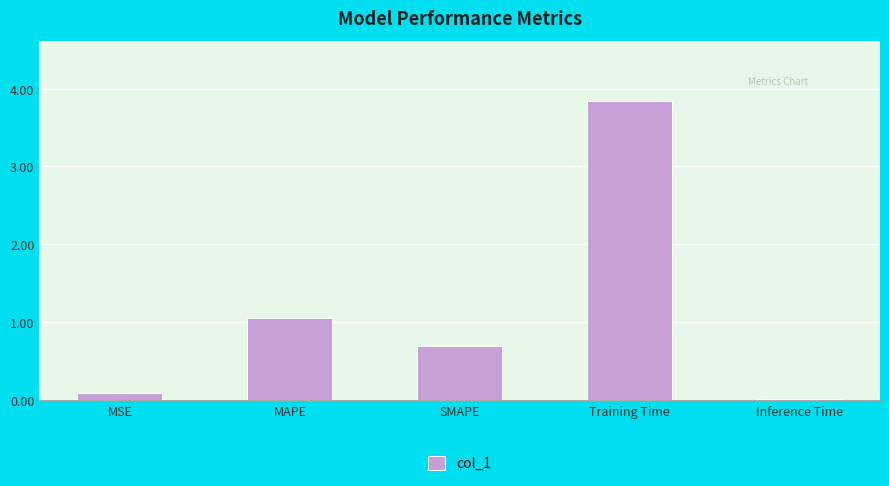

The chart shows a value of 1.4 at MAPE. True or false?

False